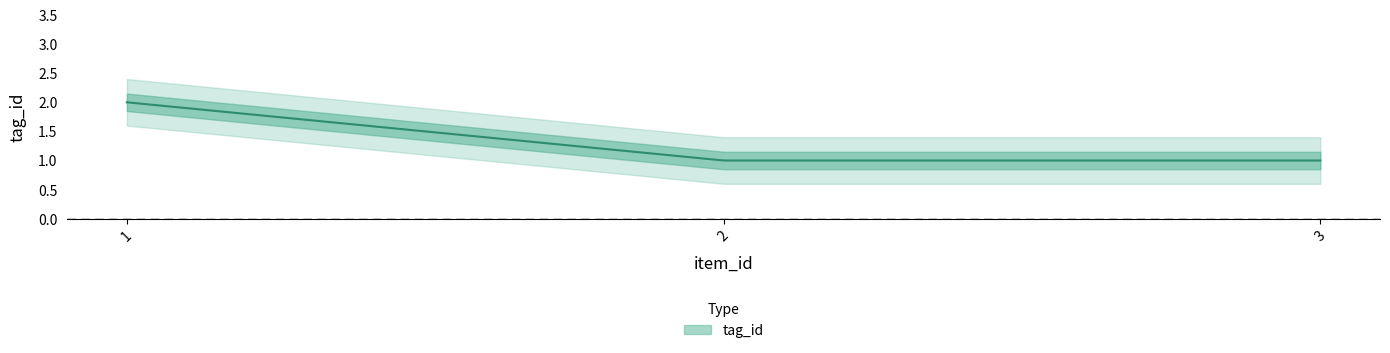

Rank the categories by value from lowest to highest.

2, 3, 1